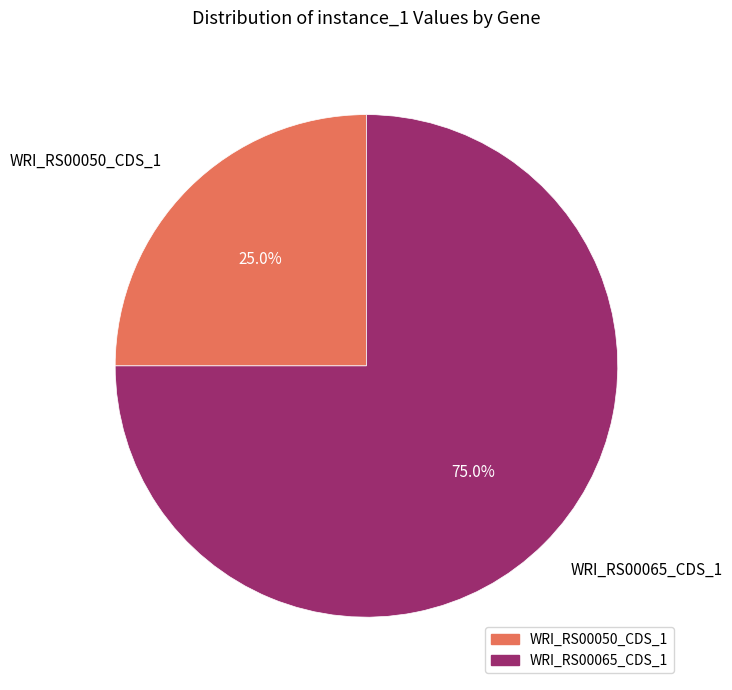

To the nearest percent, what is the difference between the largest and smallest slice percentages?

50%